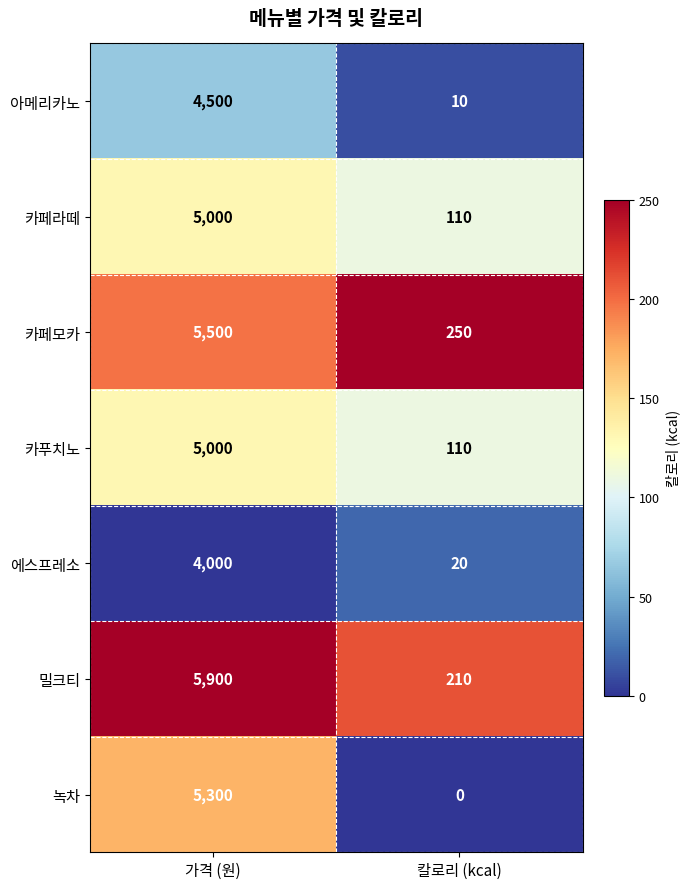

What is the greatest value displayed?

5900